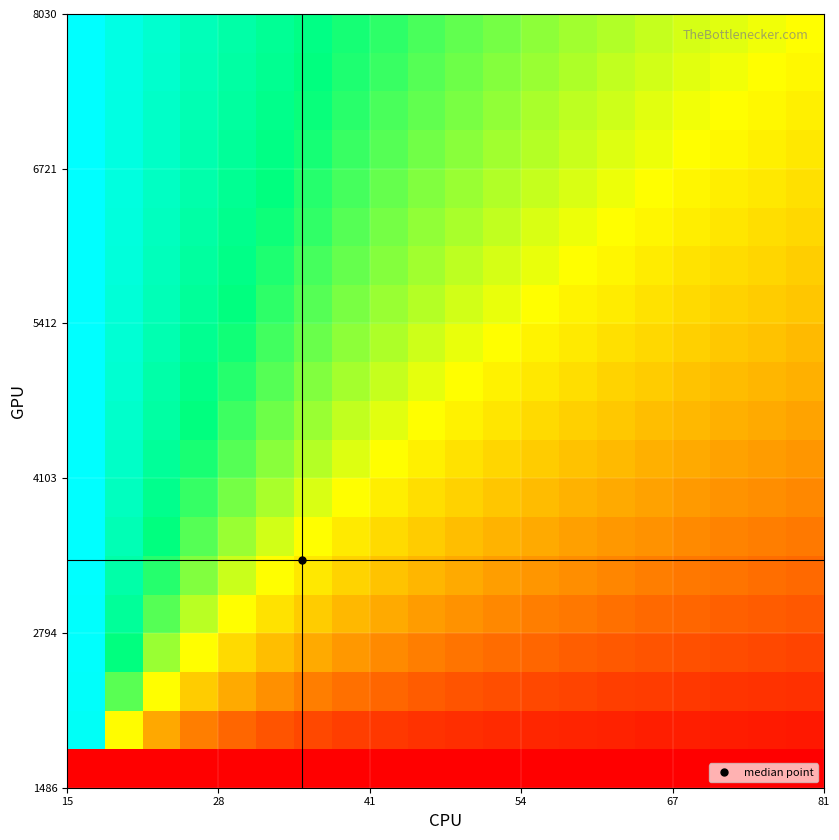

At how many categories does at least one series exceed 0?

20